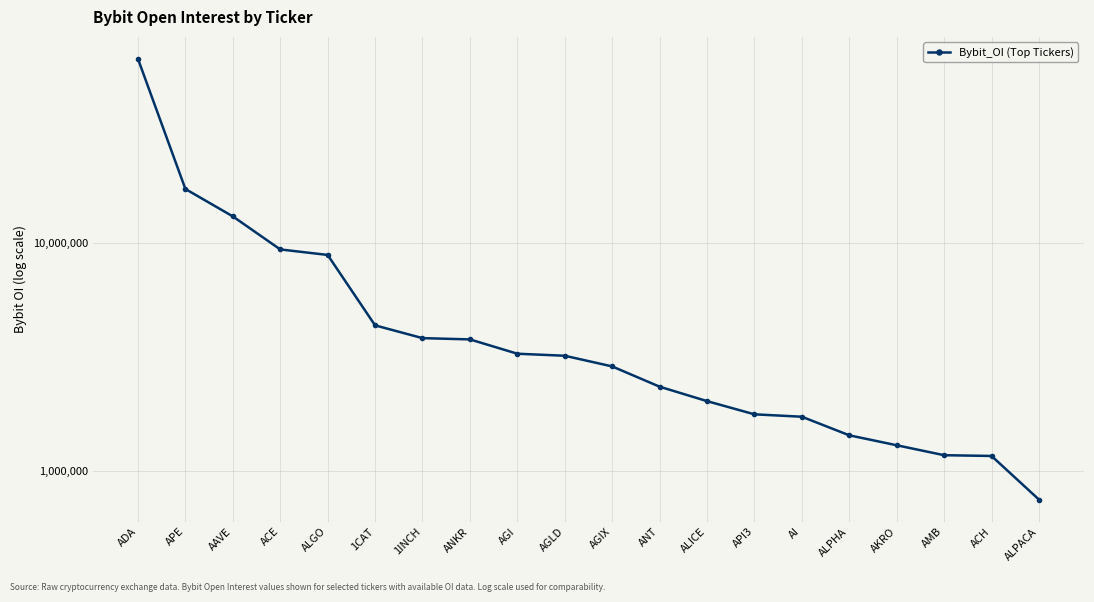

Approximately how many times larger is the value at AGI compared to AMB?

2.8